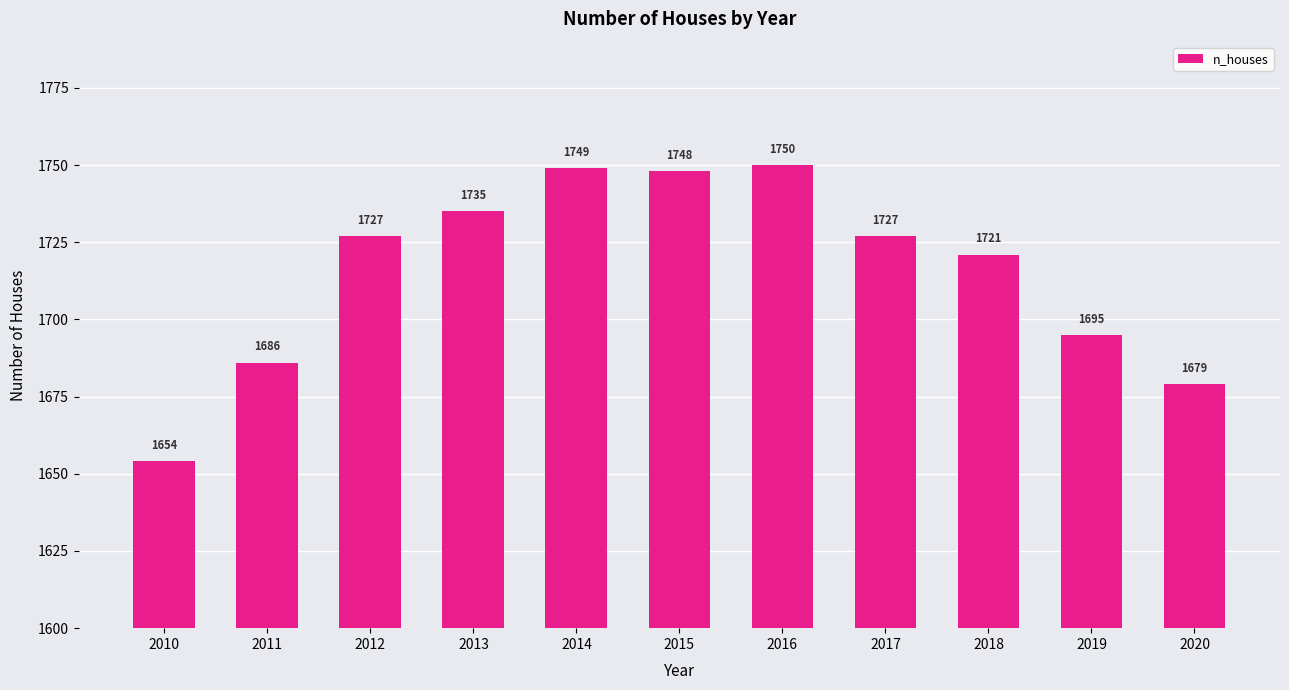

How many values are below 1727?

5